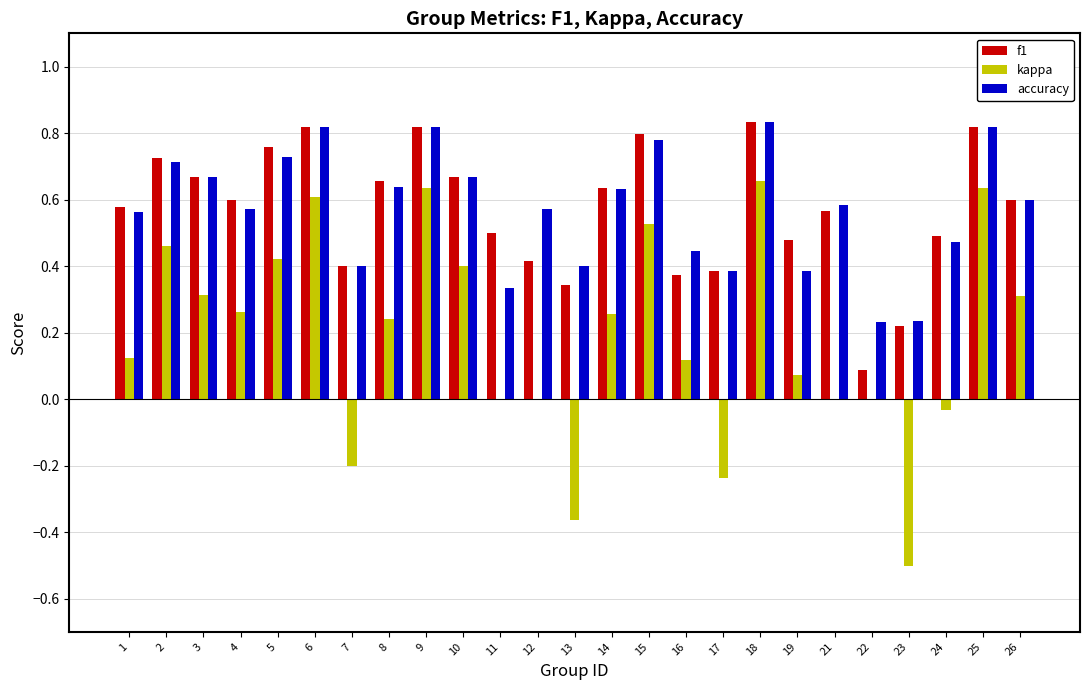

What is the sum of all kappa values?

4.7